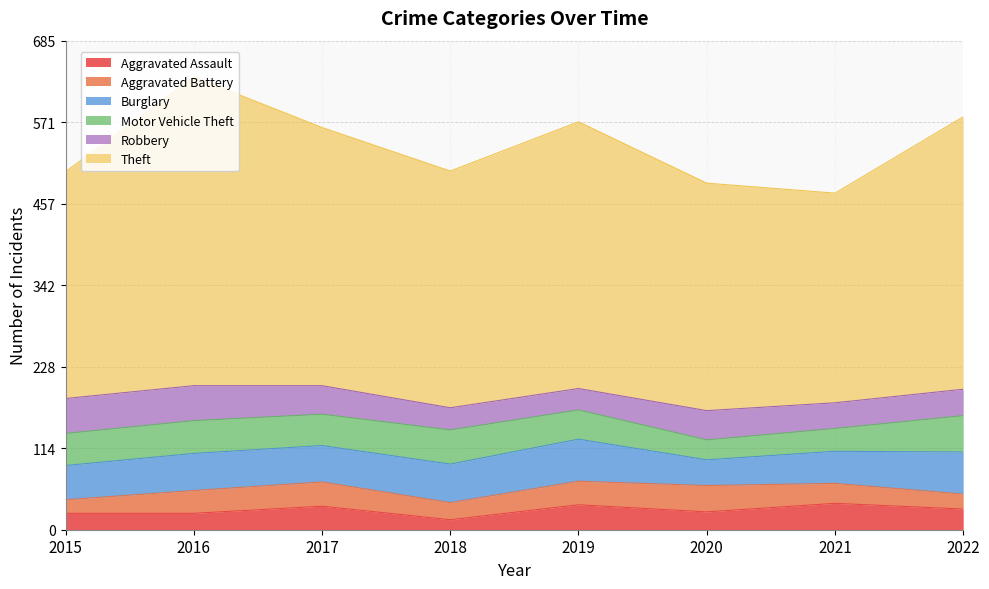

Reading left to right, what are all the values shown in this chart?

Aggravated Assault: 23	23	33	14	35	25	37	29
Aggravated Battery: 19	32	34	24	33	37	28	21
Burglary: 48	52	51	54	59	36	45	59
Motor Vehicle Theft: 45	46	44	48	41	28	32	51
Robbery: 49	49	40	31	30	41	36	37
Theft: 318	433	362	332	374	319	294	382